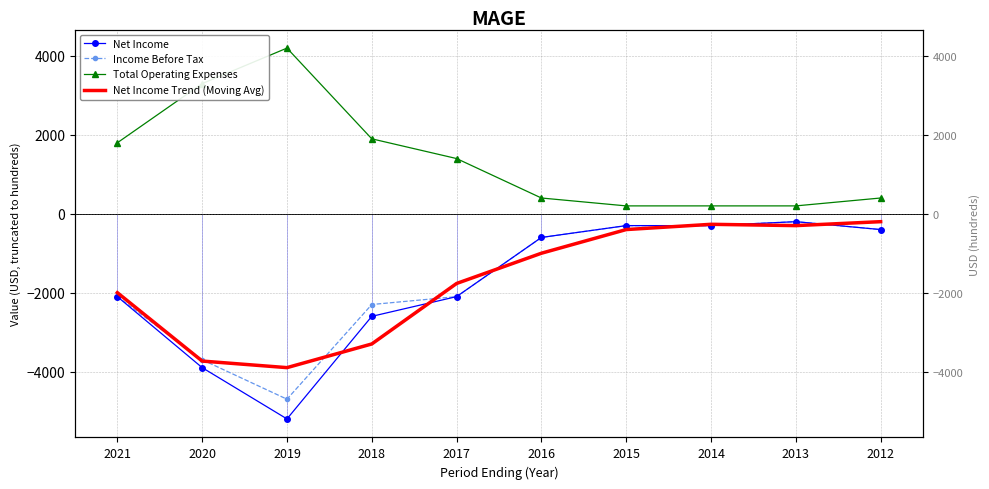

True or false: Net Income Trend (Moving Avg) has a value of -3733.3 at 2020.

True